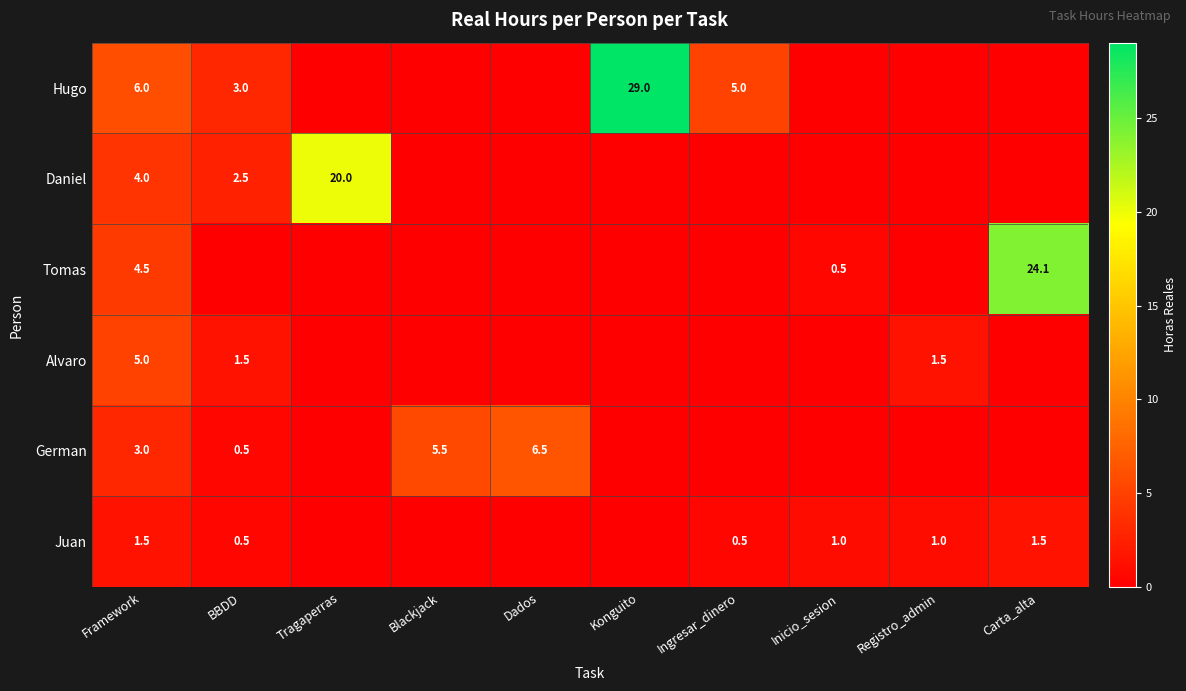

What is the difference between the Hugo values at Framework and Ingresar_dinero?

1.0